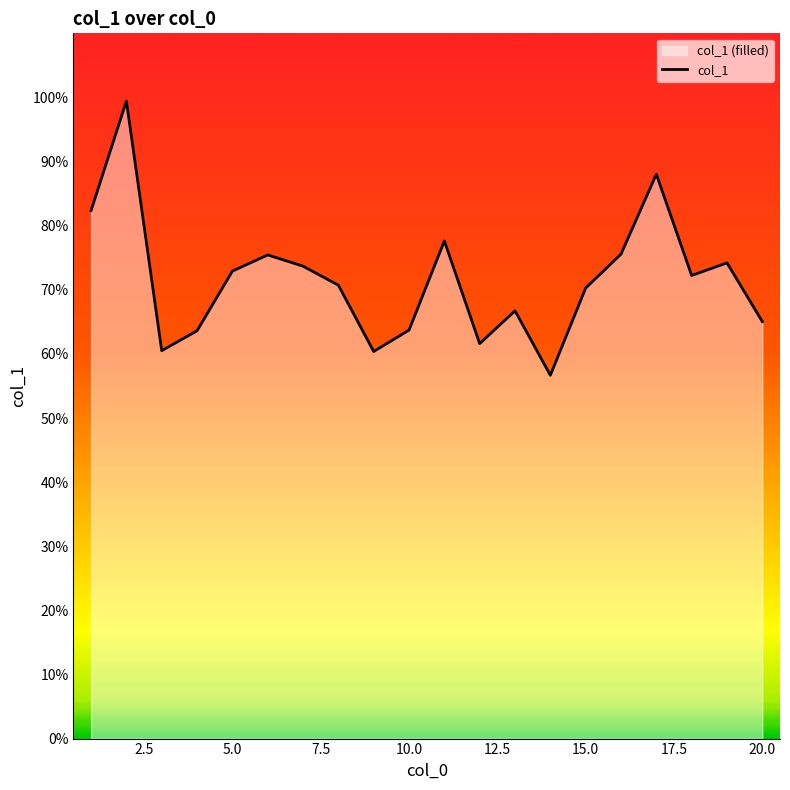

The chart shows a value of 50.8 at 5.0. True or false?

False